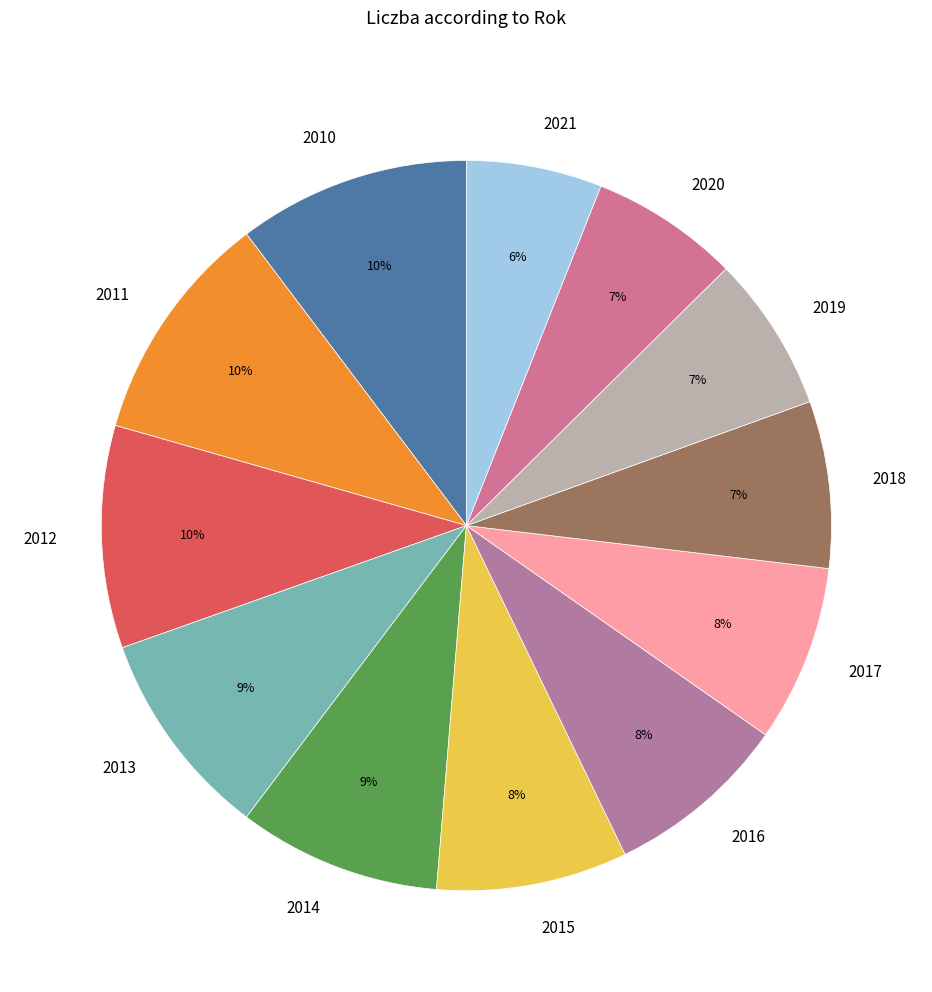

Count the number of slices in the pie.

12